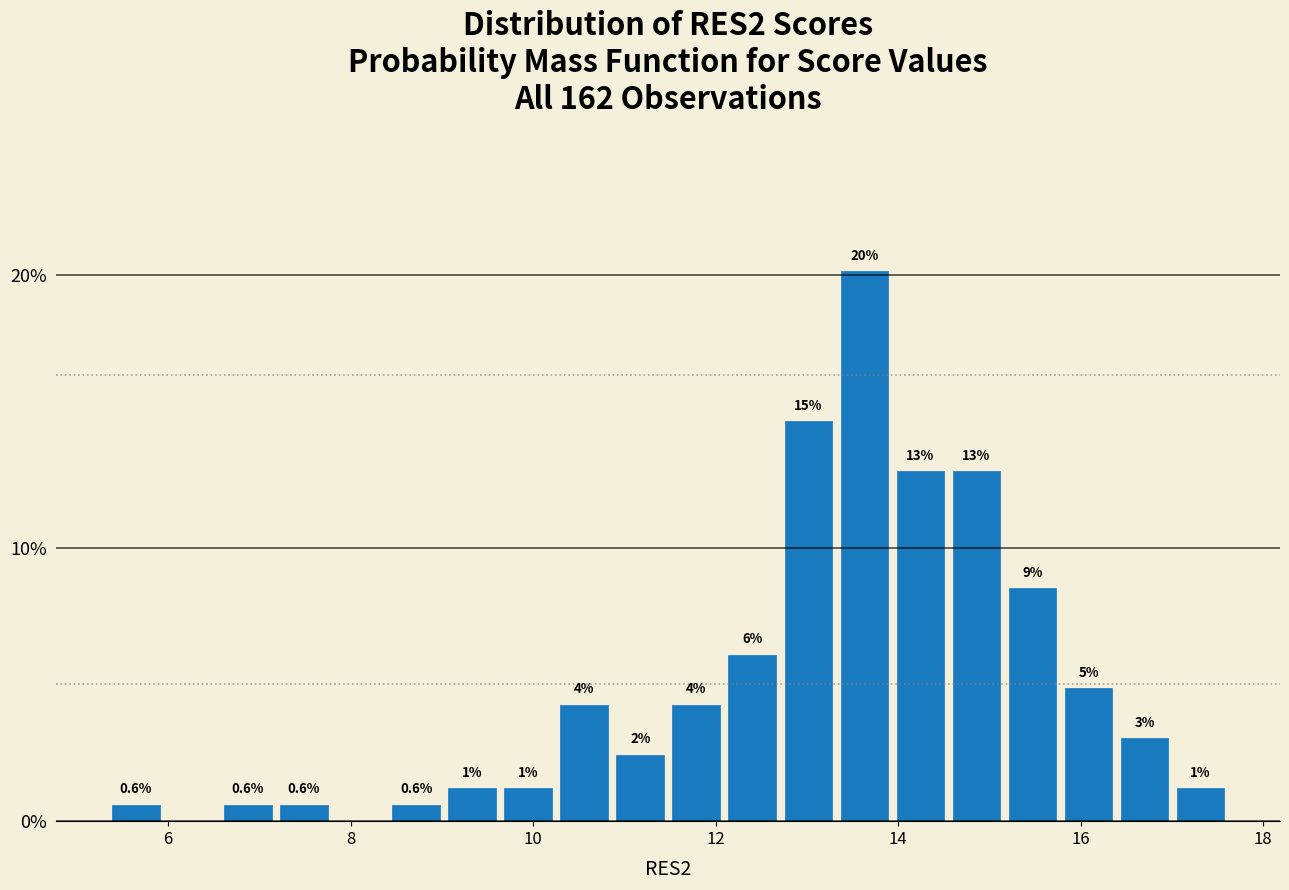

Read against the x-axis, roughly where is the centre of the tallest bar?

13.6